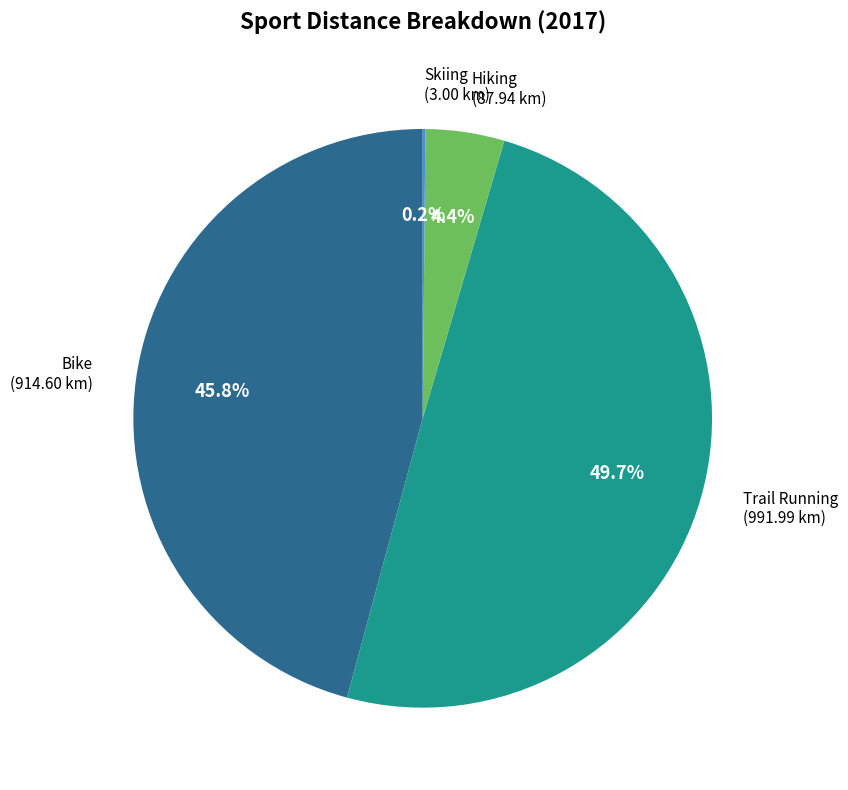

Does any single category account for the majority?

No